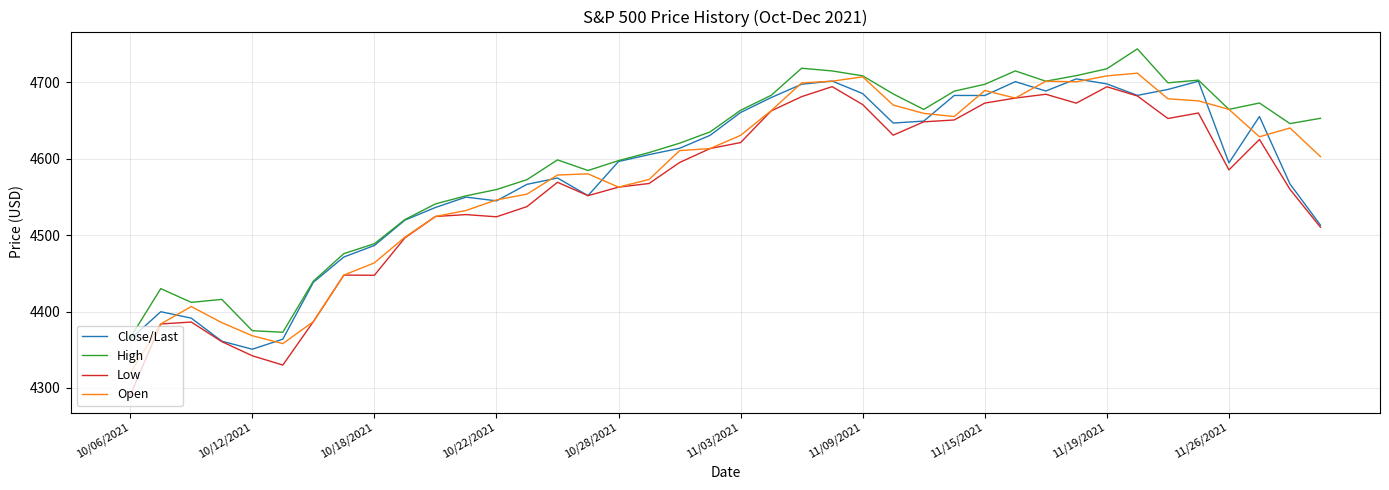

What is the highest value of the Low series?

4694.4